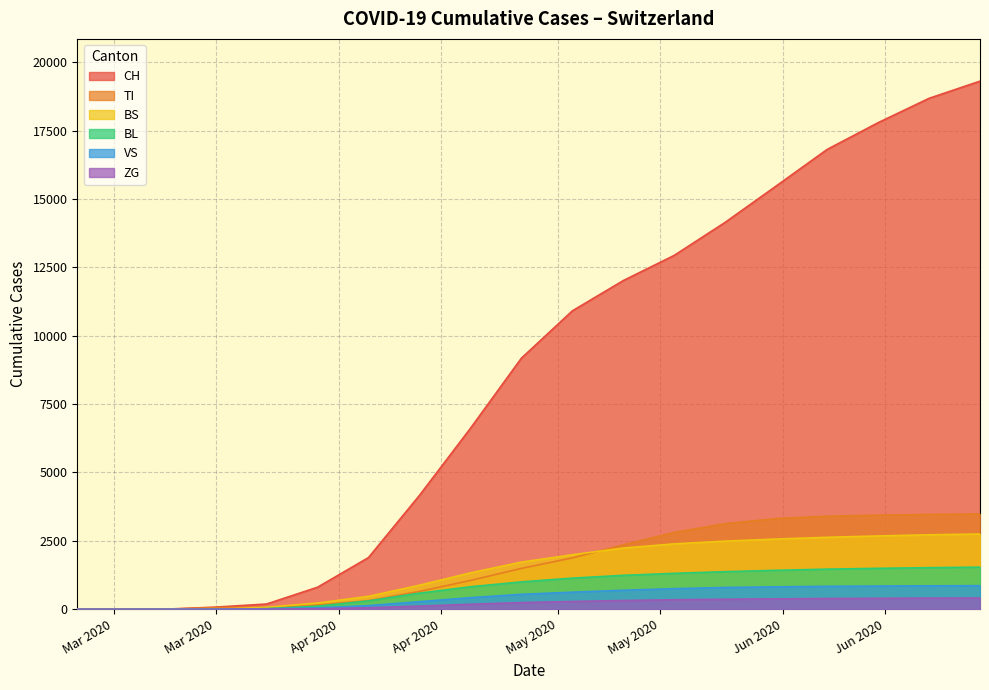

True or false: CH and BL intersect in this chart.

False